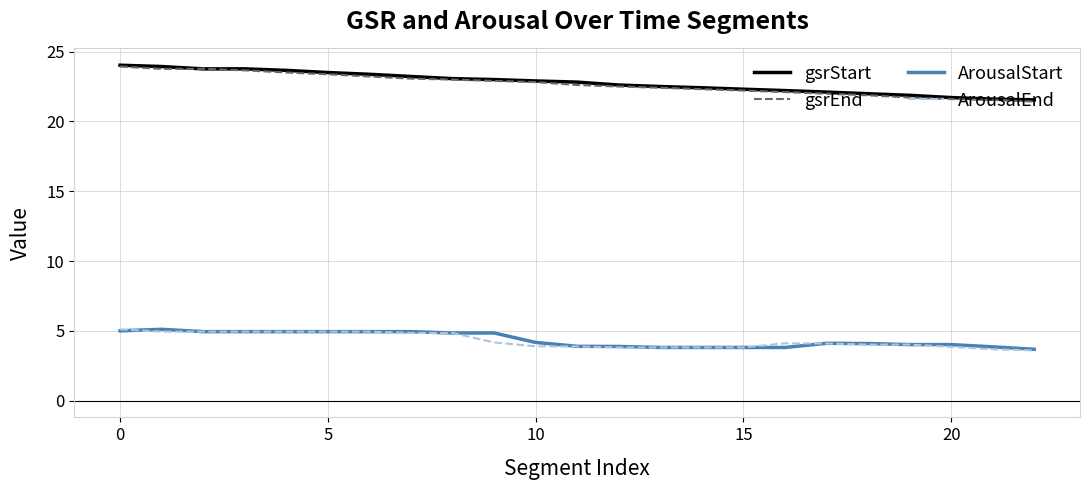

What is the minimum value for gsrEnd?

21.4